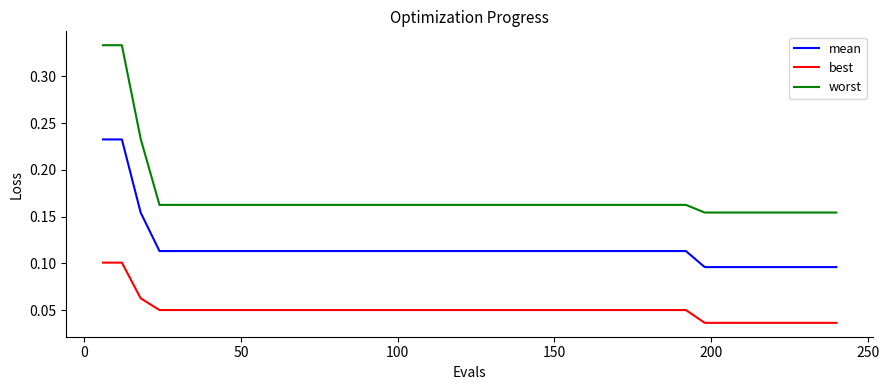

How many lines are shown in the chart?

3